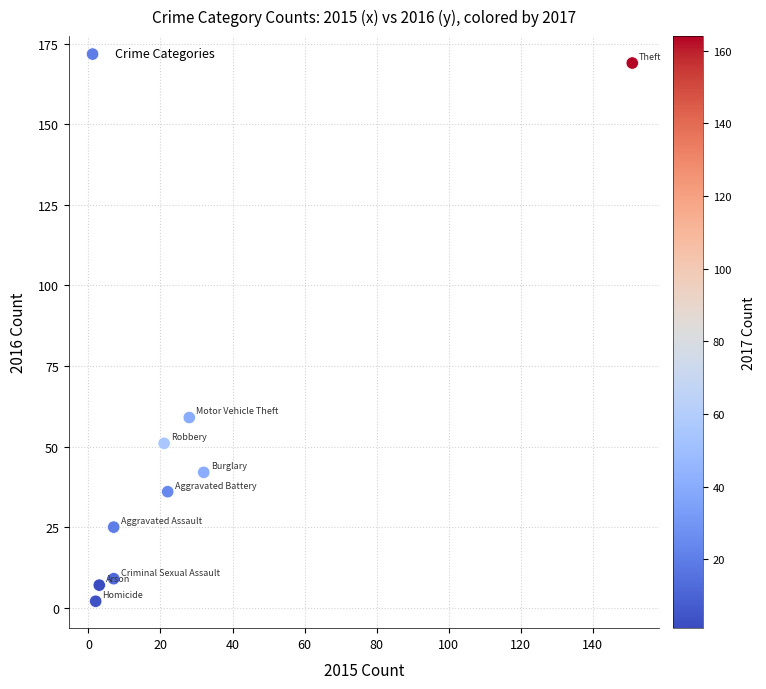

What is the range of Y values (max minus min)?

167